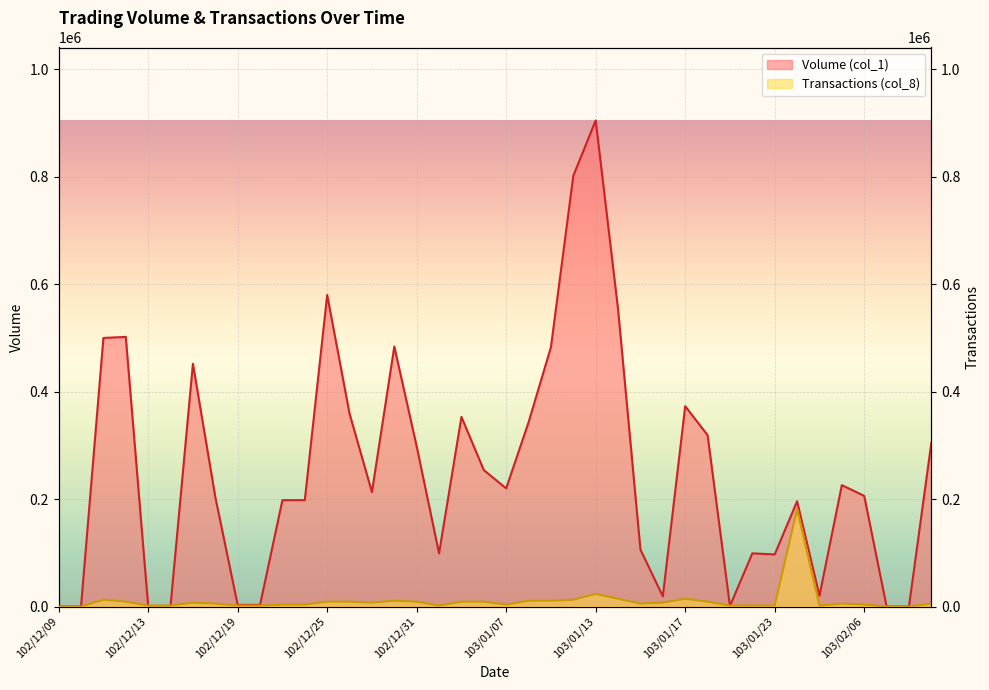

What is the sum of the Volume (col_1) values at 102/12/17 and 103/01/21?

453000.0